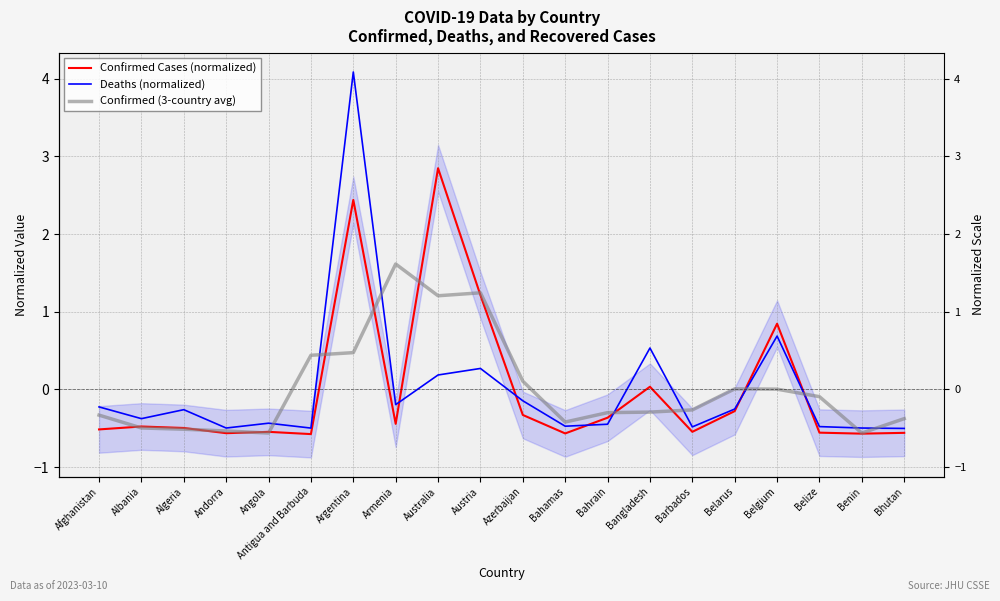

True or false: Confirmed Cases (normalized) has more than 2 interior local peaks.

True